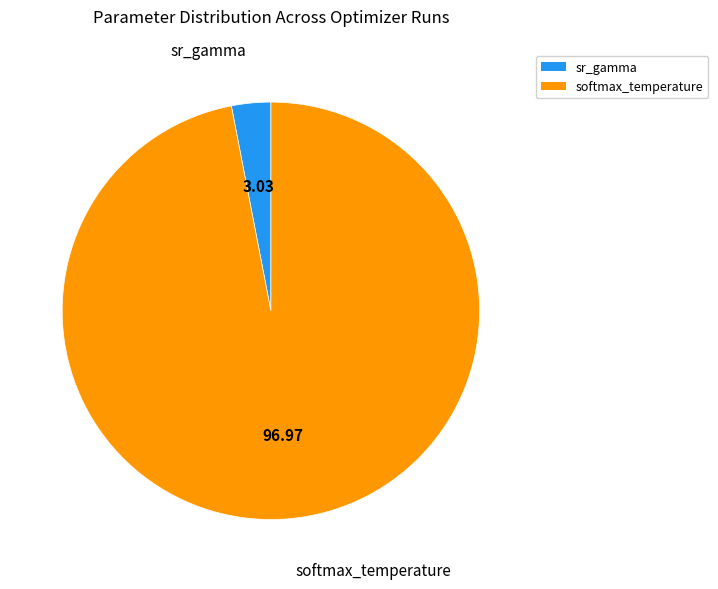

What is the ratio of the value at softmax_temperature to the value at sr_gamma?

32.0